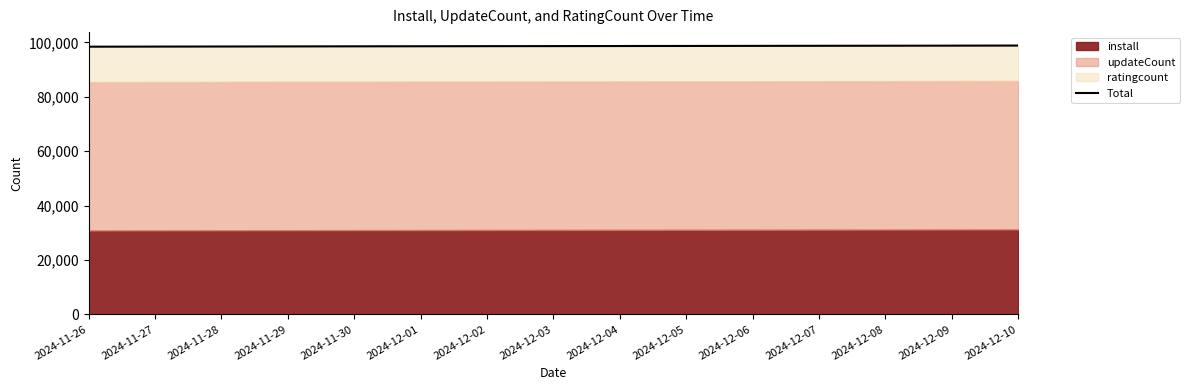

True or false: the data shows 98517 at 2024-11-28.

True